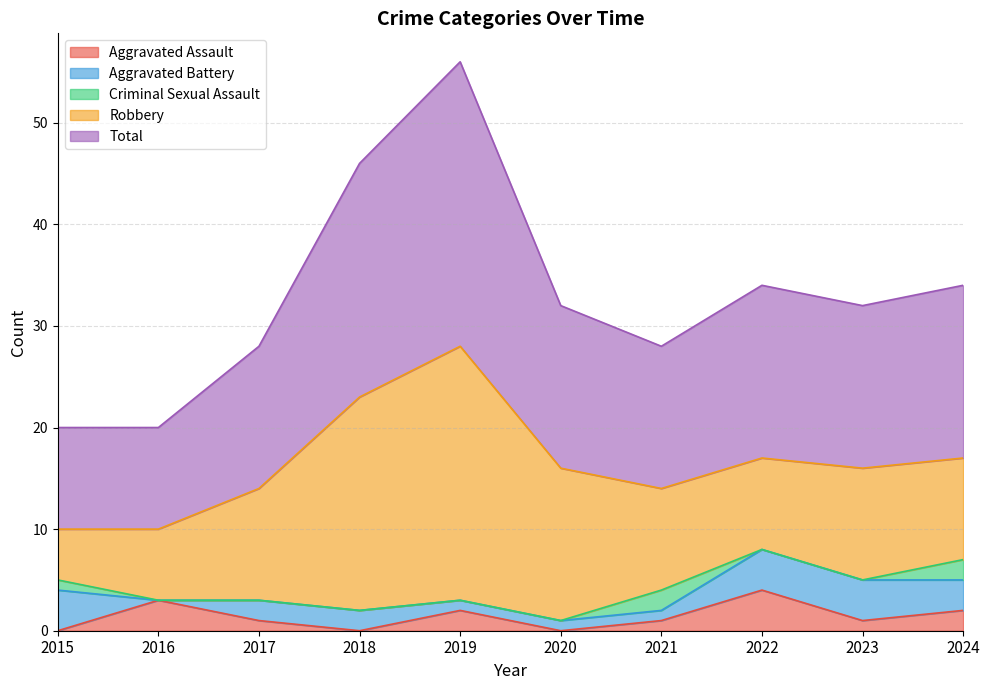

True or false: Robbery and Aggravated Battery intersect in this chart.

False